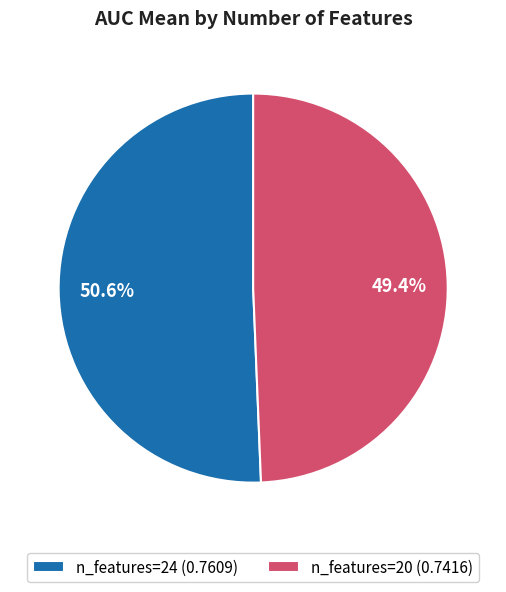

Which category accounts for the majority?

n_features=24 (0.7609)